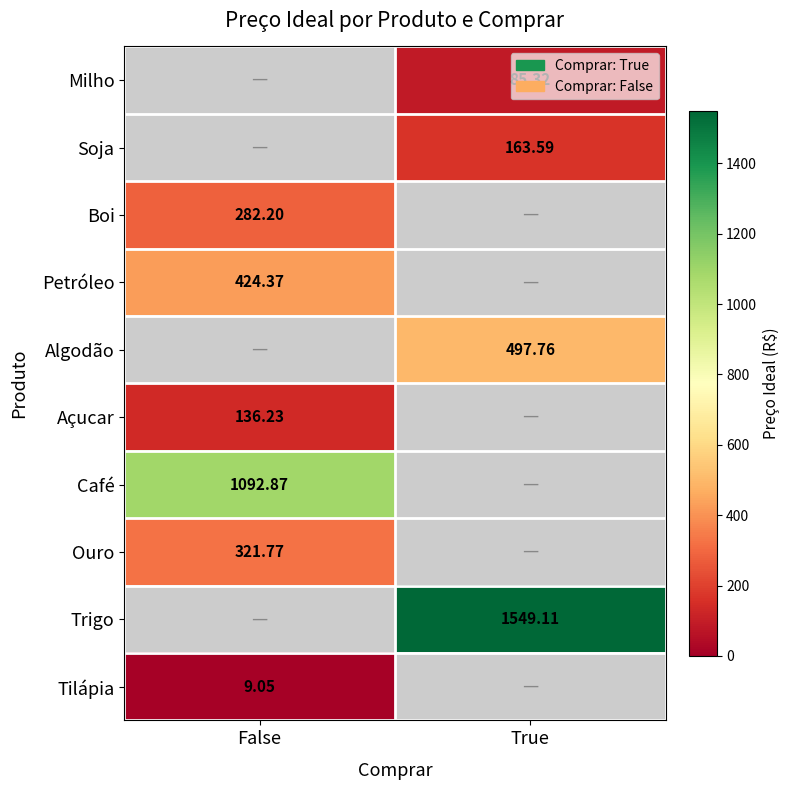

How many values in Ouro are above zero?

1